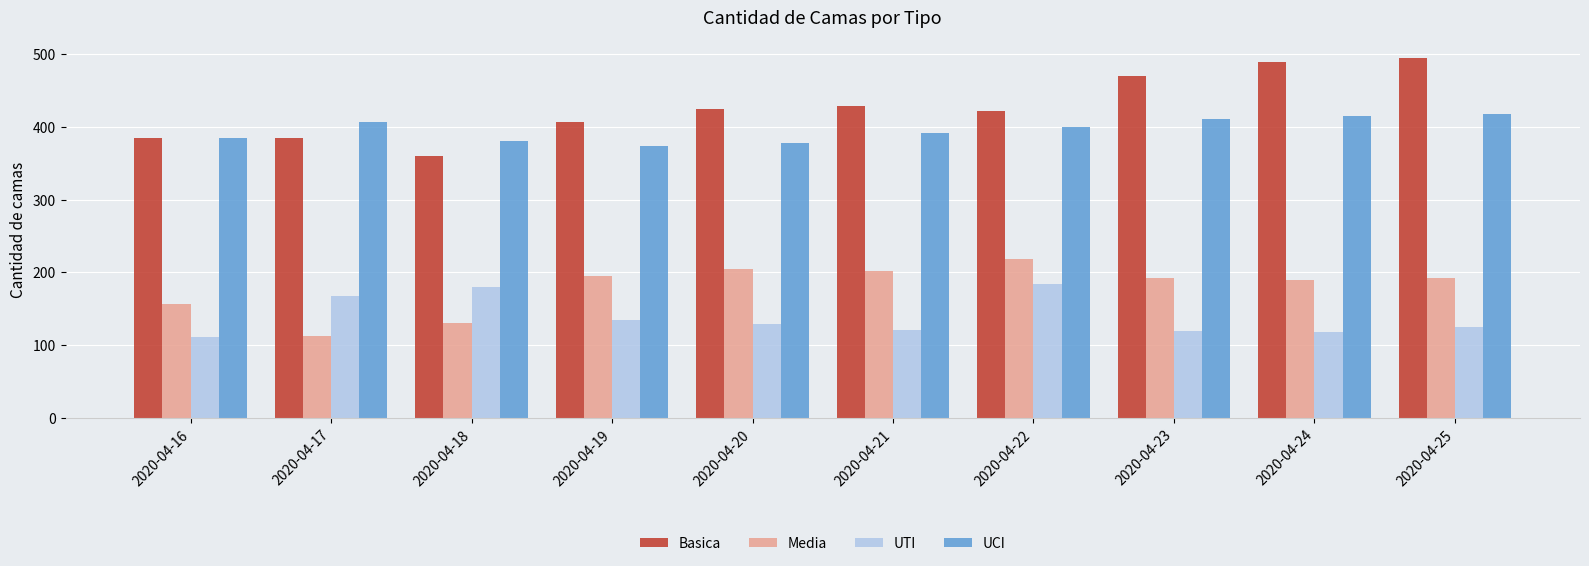

Between 2020-04-16 and 2020-04-25, which series saw the biggest shift?

Basica